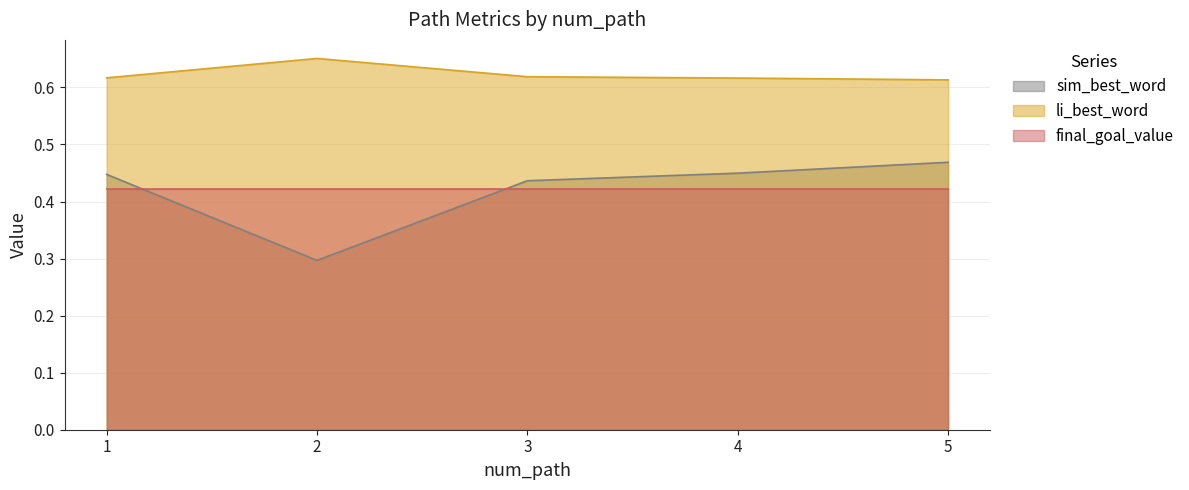

What is the average value of the sim_best_word series?

0.4